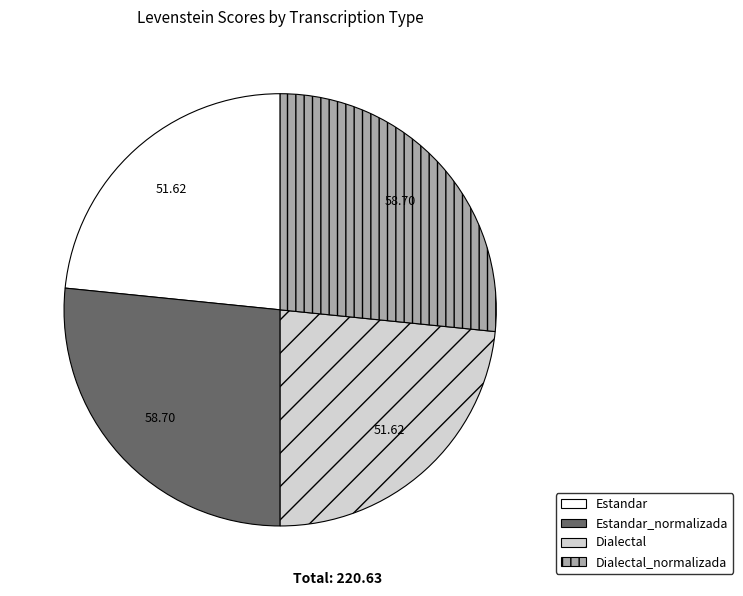

Is there a majority slice in this chart?

No